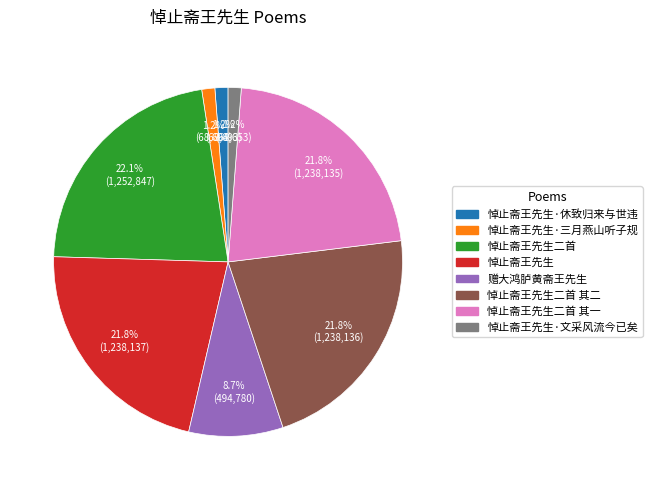

Is there any slice that represents more than half of the pie?

No